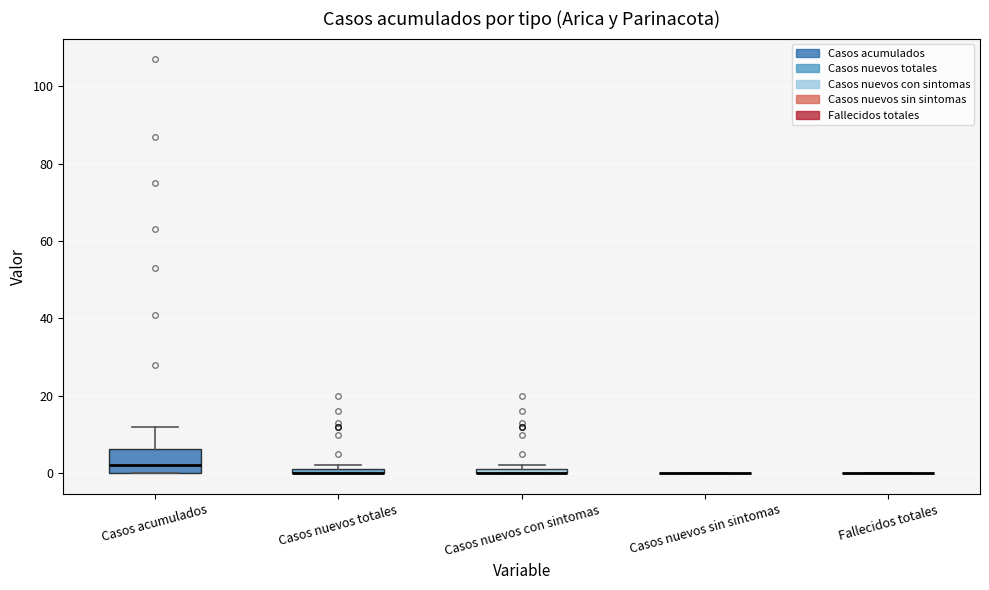

Which box is the tallest, from its lower edge to its upper edge?

Casos acumulados